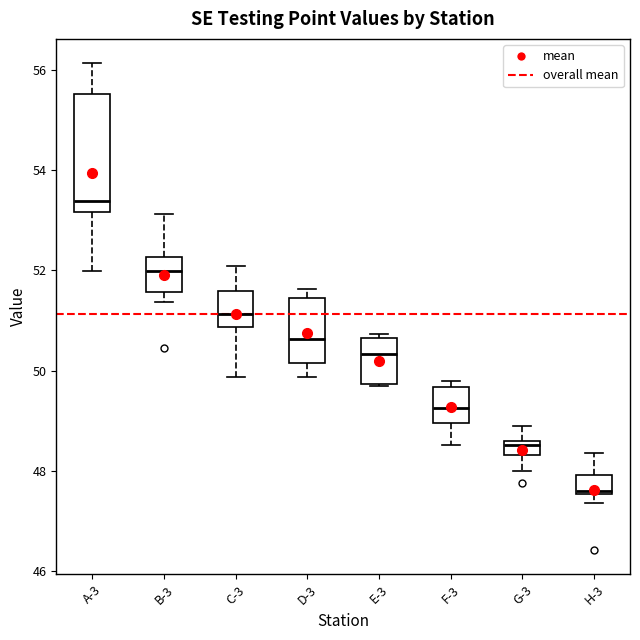

Comparing the boxes themselves (not the whiskers), which one is the tallest?

A-3